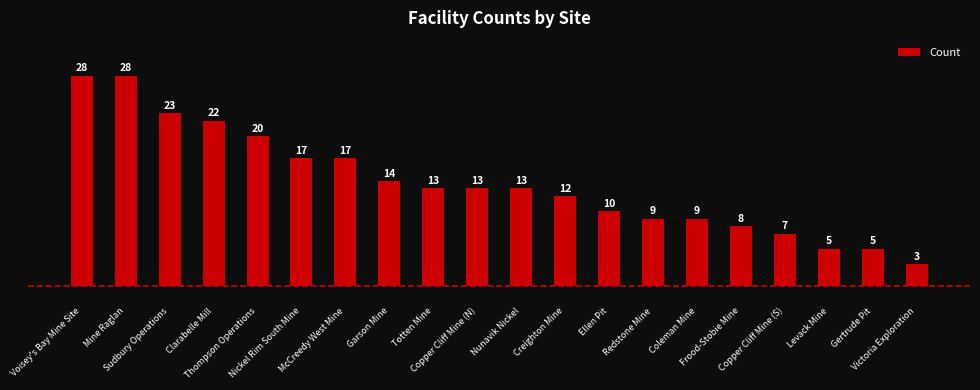

What is the difference between the second highest and minimum values?

25